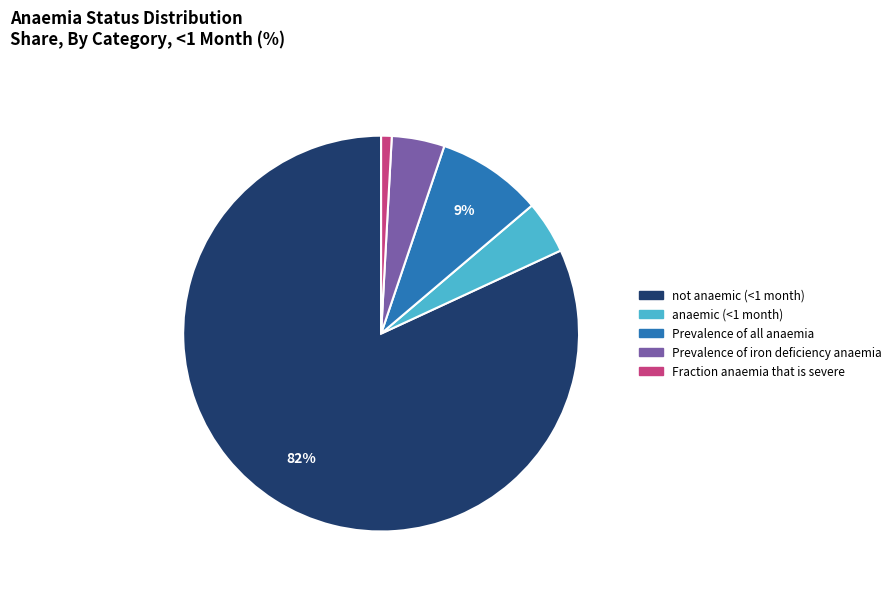

What percentage is the Fraction anaemia that is severe slice, to the nearest percent?

1%